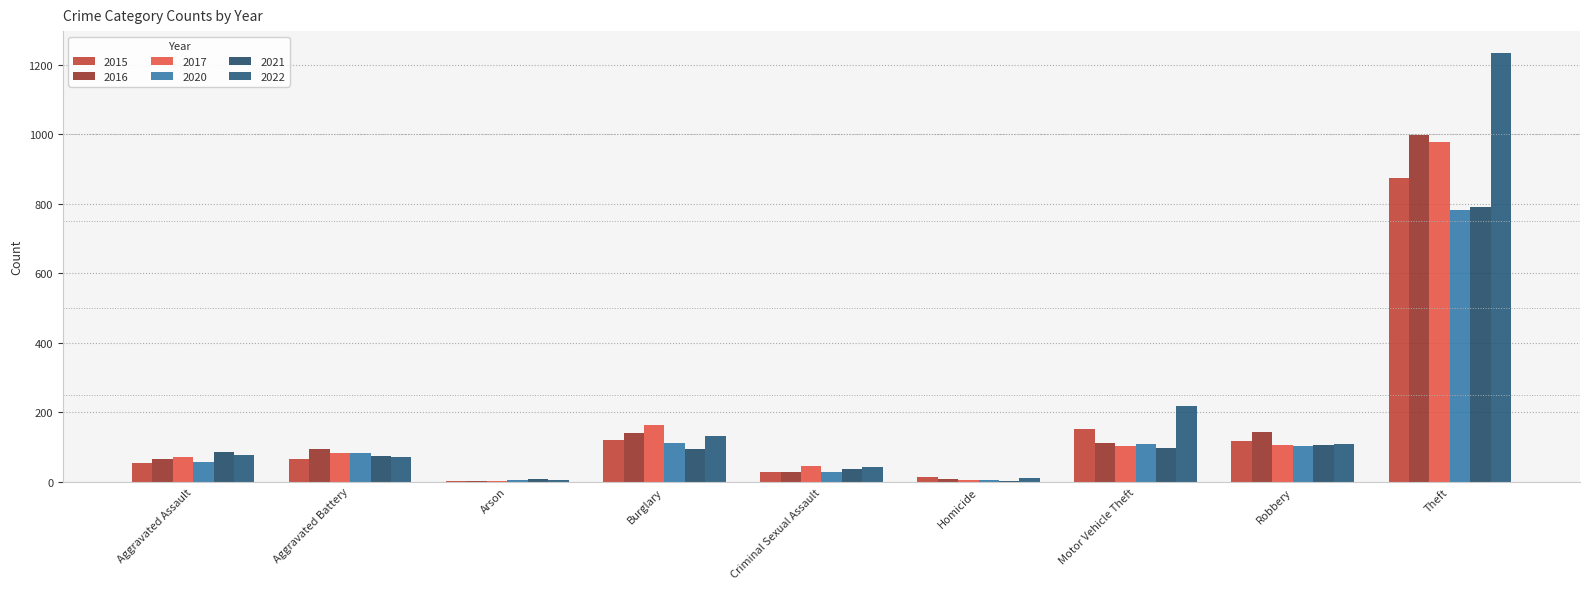

What is the label of the 4th bar from the right?

Homicide